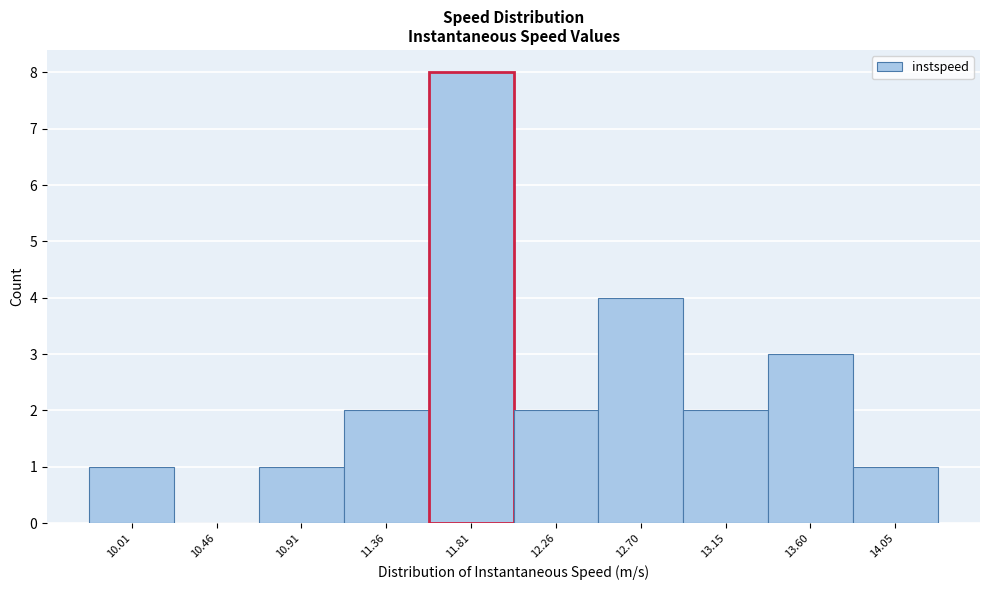

Reading right to left, extract all data points from this chart.

14.05=1	13.60=3	13.15=2	12.70=4	12.26=2	11.81=8	11.36=2	10.91=1	10.46=0	10.01=1